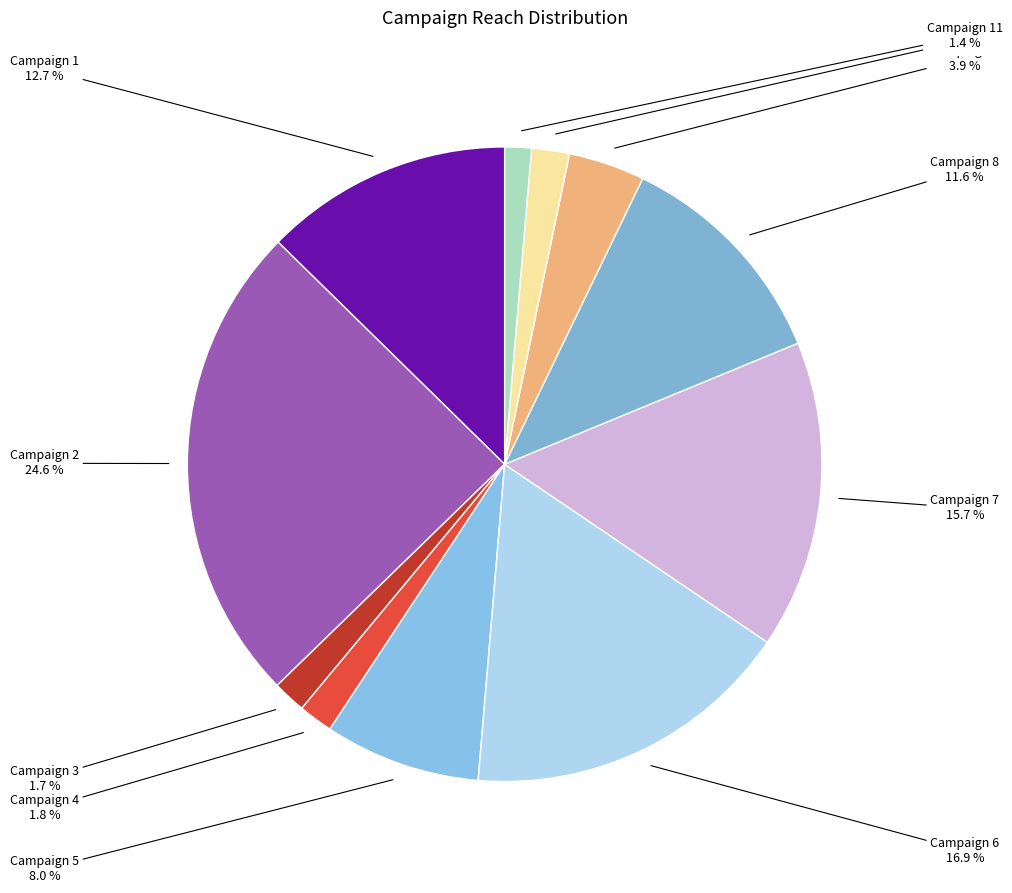

How many segments does this pie chart have?

11